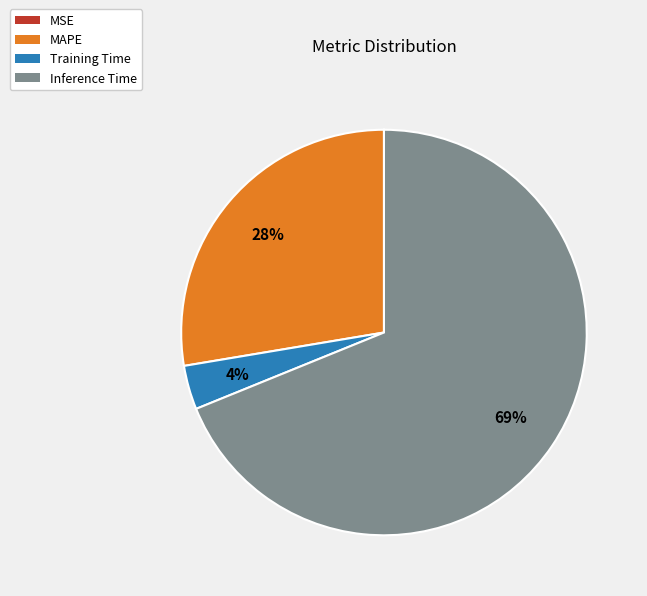

Combined, do Training Time and Inference Time account for over 50%?

Yes